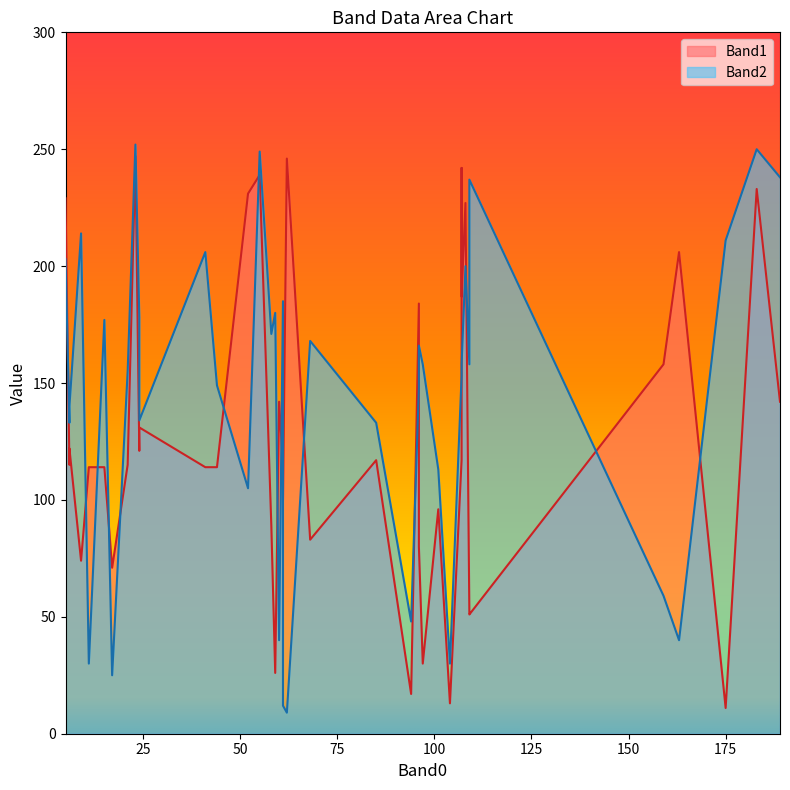

What are all the series names shown in the legend?

Band1, Band2